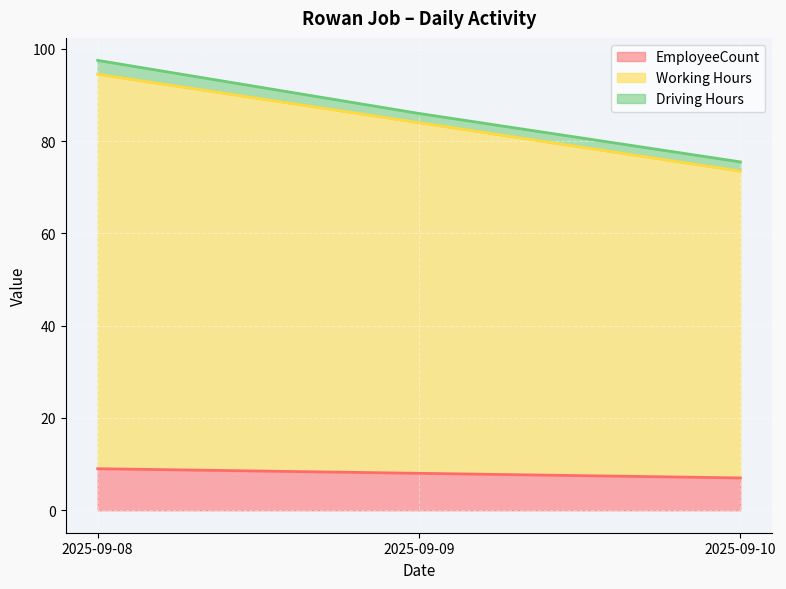

How many values in the EmployeeCount series are below 8?

1